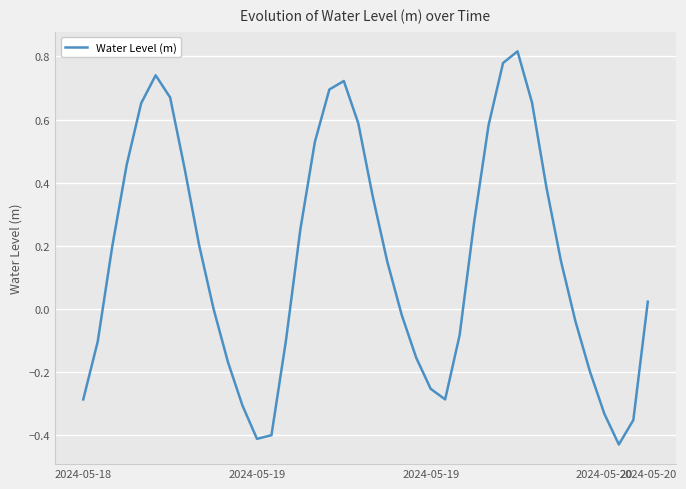

How many lines are shown in the chart?

1